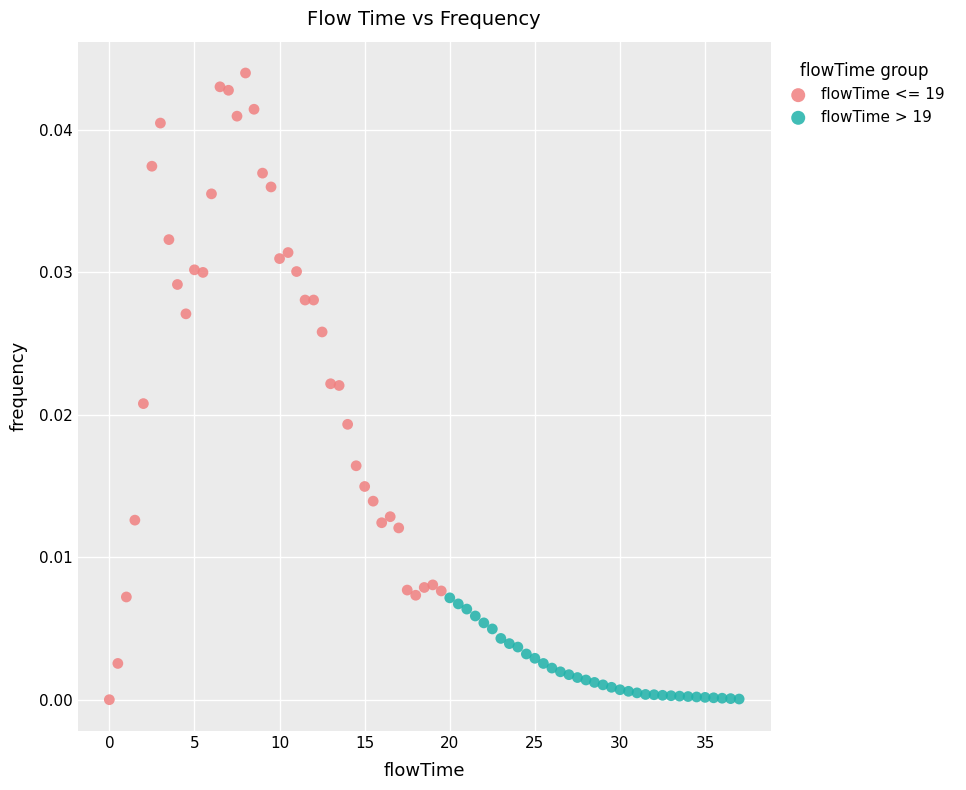

Which series has the largest Y range (max minus min)?

flowTime <= 19